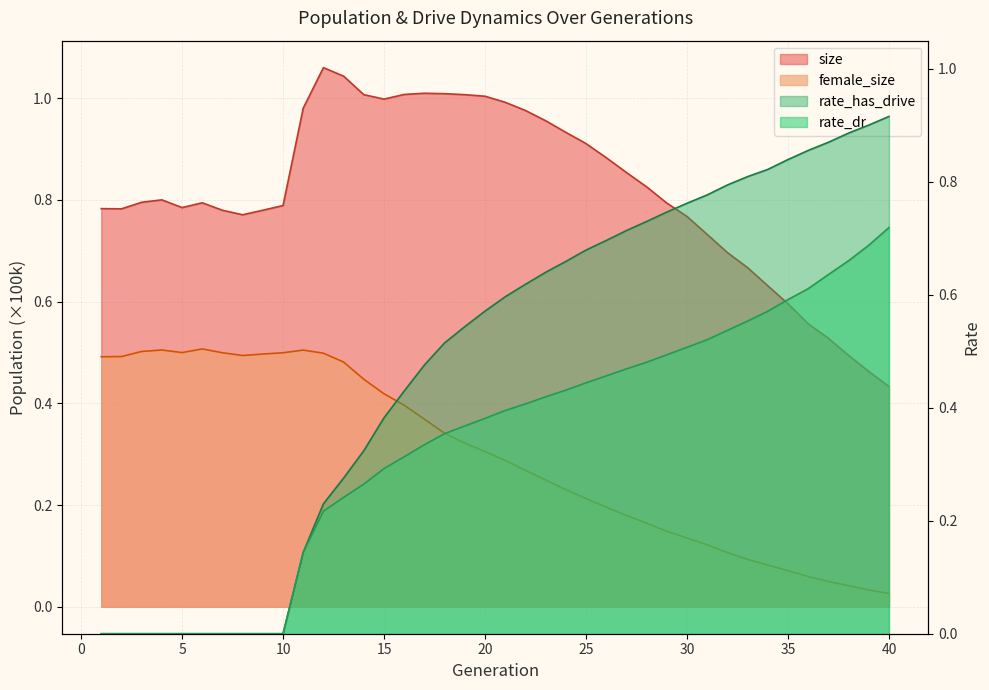

Reading left to right, list all the values displayed in this chart.

size: 1=0.8	2=0.8	3=0.8	4=0.8	5=0.8	6=0.8	7=0.8	8=0.8	9=0.8	10=0.8	11=1.0	12=1.1	13=1.0	14=1.0	15=1.0	16=1.0	17=1.0	18=1.0	19=1.0	20=1.0	21=1.0	22=1.0	23=1.0	24=0.9	25=0.9	26=0.9	27=0.9	28=0.8	29=0.8	30=0.8	31=0.7	32=0.7	33=0.7	34=0.6	35=0.6	36=0.6	37=0.5	38=0.5	39=0.5	40=0.4
female_size: 1=0.5	2=0.5	3=0.5	4=0.5	5=0.5	6=0.5	7=0.5	8=0.5	9=0.5	10=0.5	11=0.5	12=0.5	13=0.5	14=0.4	15=0.4	16=0.4	17=0.4	18=0.3	19=0.3	20=0.3	21=0.3	22=0.3	23=0.2	24=0.2	25=0.2	26=0.2	27=0.2	28=0.2	29=0.1	30=0.1	31=0.1	32=0.1	33=0.1	34=0.1	35=0.1	36=0.1	37=0.0	38=0.0	39=0.0	40=0.0
rate_dr: 1=0.0	2=0.0	3=0.0	4=0.0	5=0.0	6=0.0	7=0.0	8=0.0	9=0.0	10=0.0	11=0.1	12=0.2	13=0.2	14=0.3	15=0.3	16=0.3	17=0.3	18=0.4	19=0.4	20=0.4	21=0.4	22=0.4	23=0.4	24=0.4	25=0.4	26=0.5	27=0.5	28=0.5	29=0.5	30=0.5	31=0.5	32=0.5	33=0.6	34=0.6	35=0.6	36=0.6	37=0.6	38=0.7	39=0.7	40=0.7
rate_has_drive: 1=0.0	2=0.0	3=0.0	4=0.0	5=0.0	6=0.0	7=0.0	8=0.0	9=0.0	10=0.0	11=0.1	12=0.2	13=0.3	14=0.3	15=0.4	16=0.4	17=0.5	18=0.5	19=0.5	20=0.6	21=0.6	22=0.6	23=0.6	24=0.7	25=0.7	26=0.7	27=0.7	28=0.7	29=0.7	30=0.8	31=0.8	32=0.8	33=0.8	34=0.8	35=0.8	36=0.9	37=0.9	38=0.9	39=0.9	40=0.9